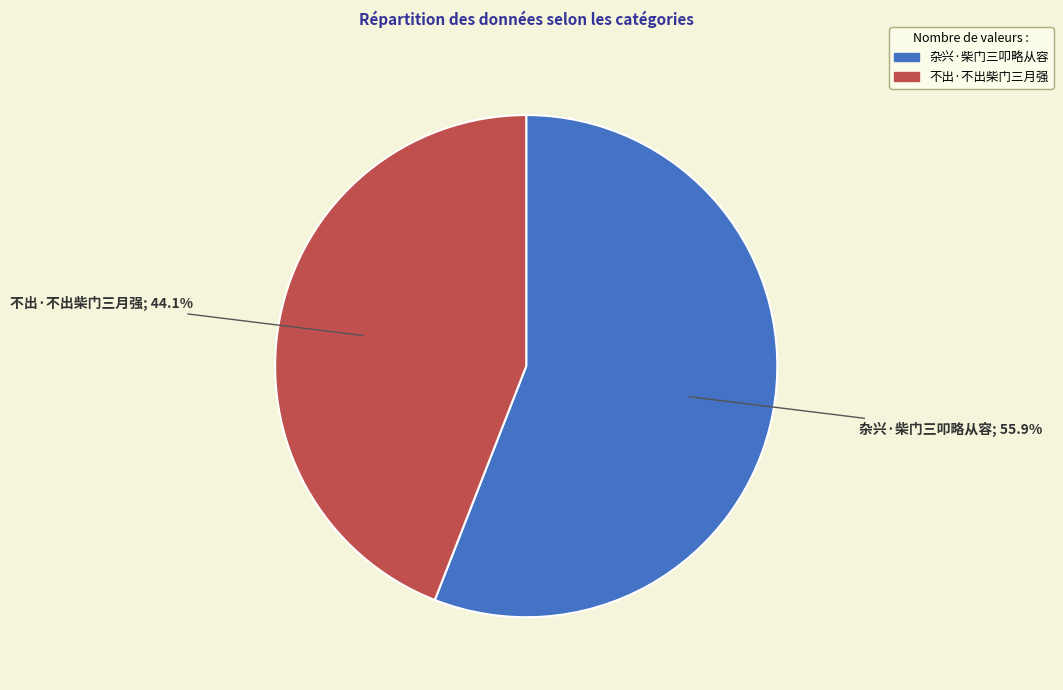

To the nearest percent, what percentage of the pie is 不出·不出柴门三月强?

44%